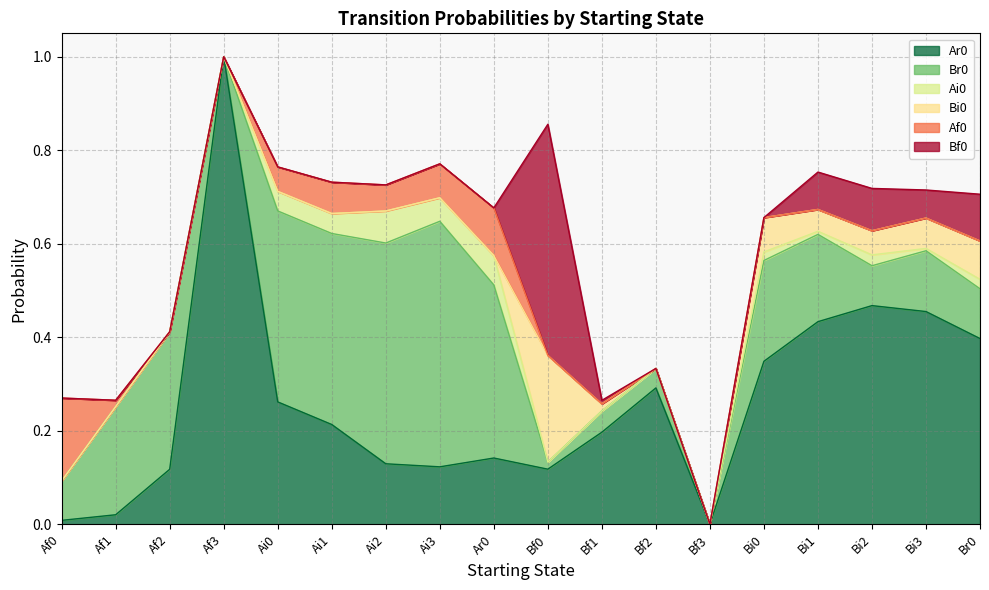

Which series changed the most between Ai2 and Bi0?

Br0